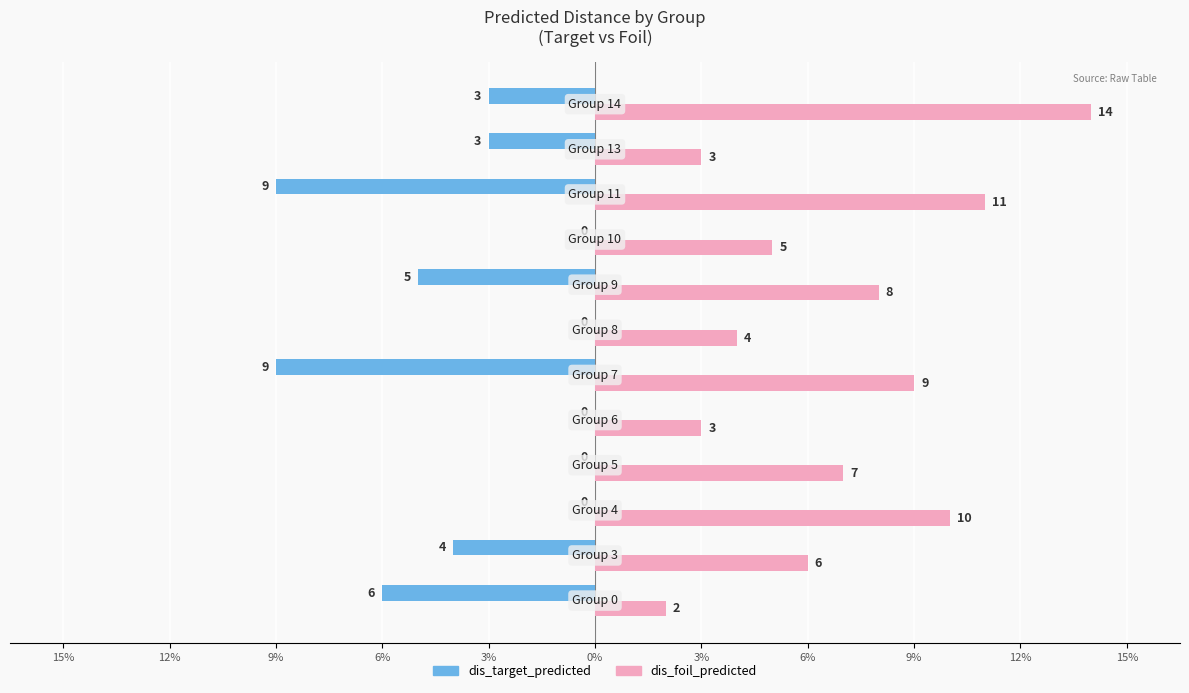

What are all the series names shown in the legend?

dis_target_predicted, dis_foil_predicted